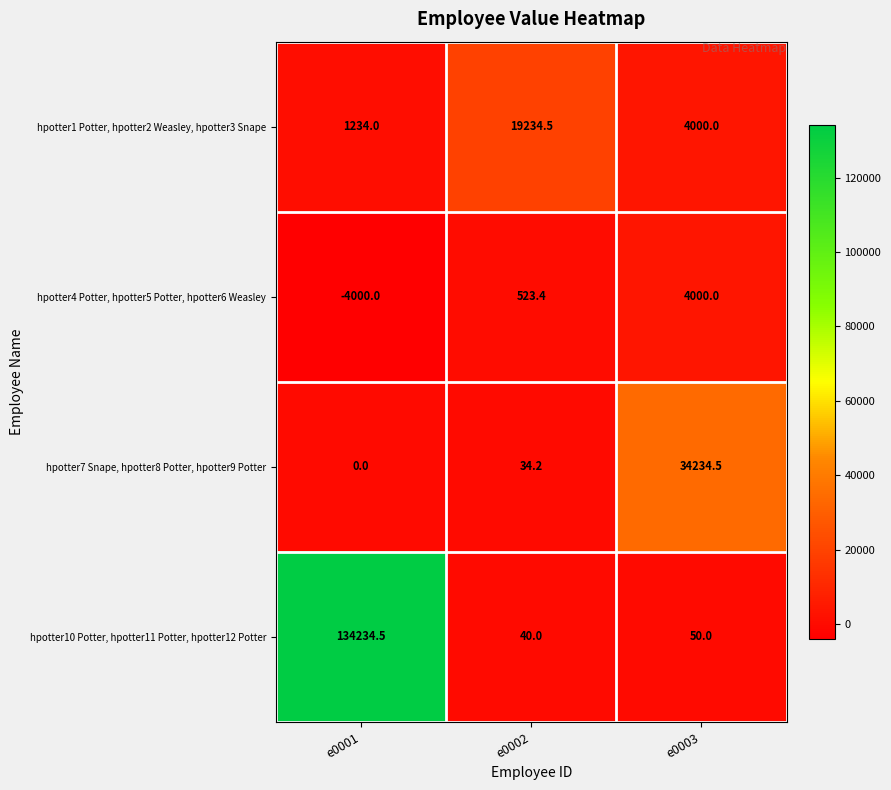

What is the approximate value of hpotter7 Snape, hpotter8 Potter, hpotter9 Potter at e0003?

34234.5